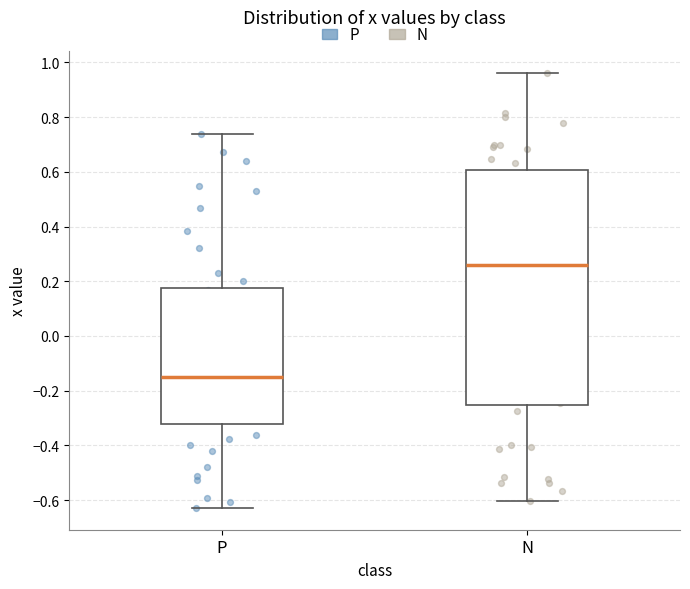

Where does the lower whisker of the box for P end on the y-axis? The values are not printed on the chart, so give them approximately, as read against the axis.

-0.62